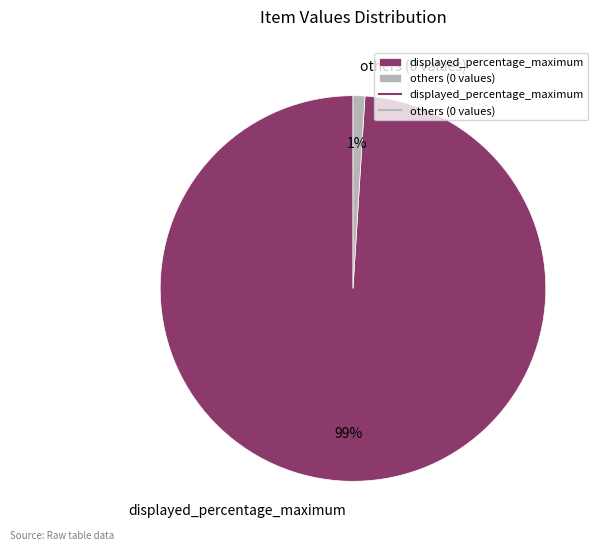

To the nearest percent, what portion does others (0 values) represent?

1%